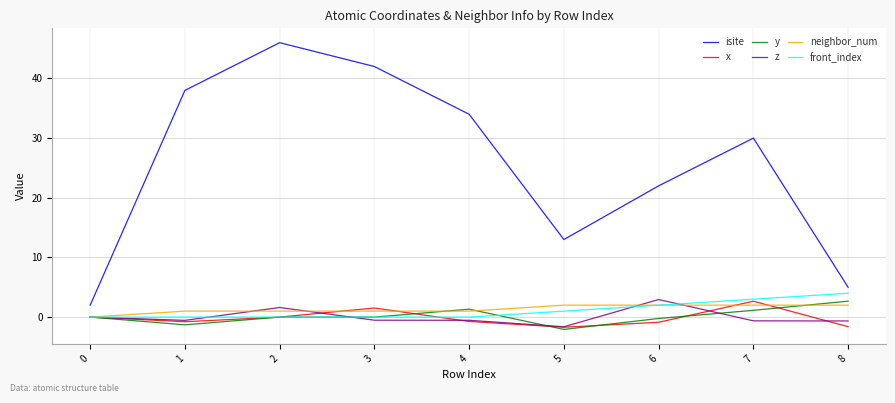

What is the difference between the highest and lowest values at 4?

34.7